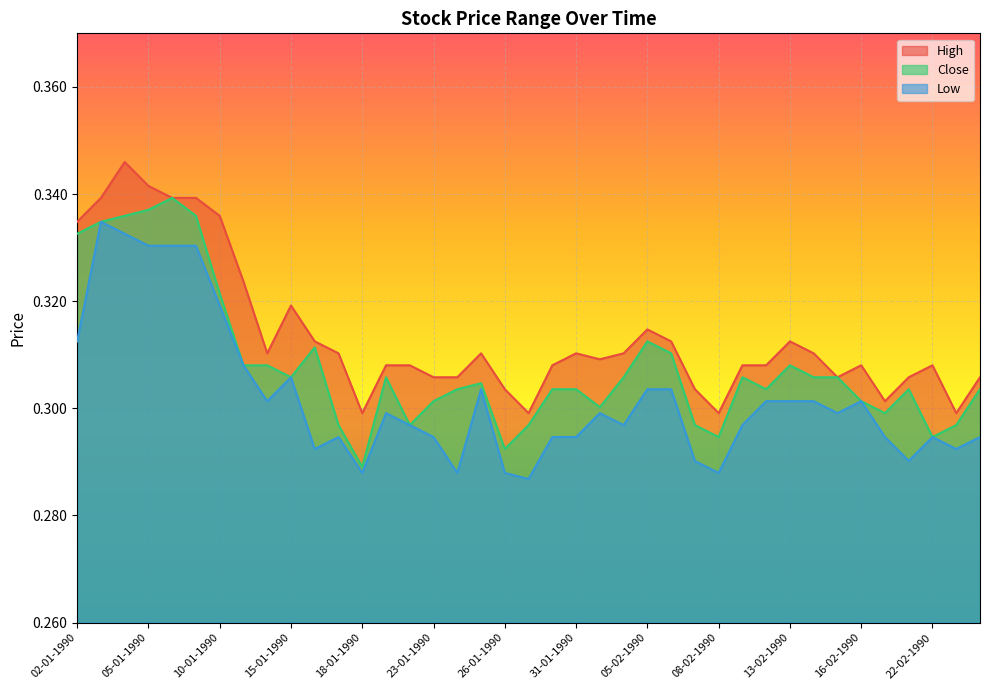

In High, how many points are lower than both neighbors (excluding endpoints)?

8